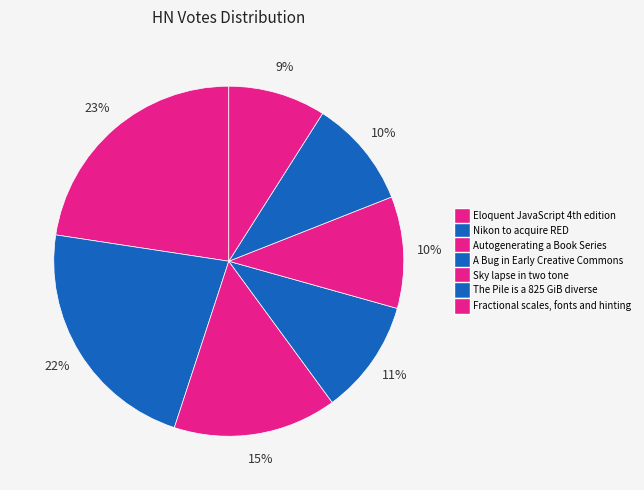

How many slices are in this pie chart?

7